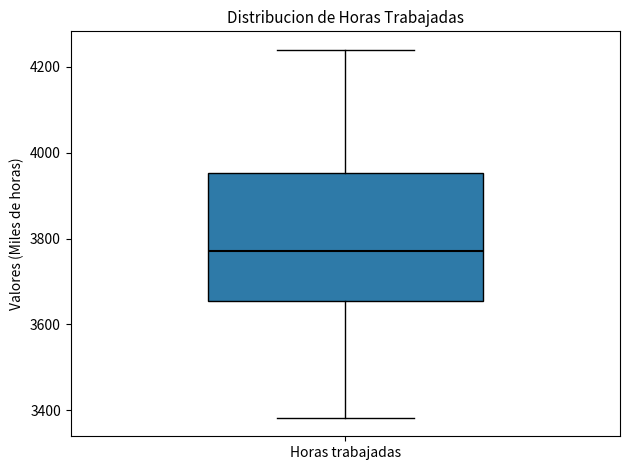

Transcribe this box plot: give where the median line is, the range the box spans, and where the two whiskers end, as read against the y-axis. The values are not printed on the chart, so give them approximately, as read against the axis.

median 3780, box 3660 to 3960, whiskers 3380 to 4240